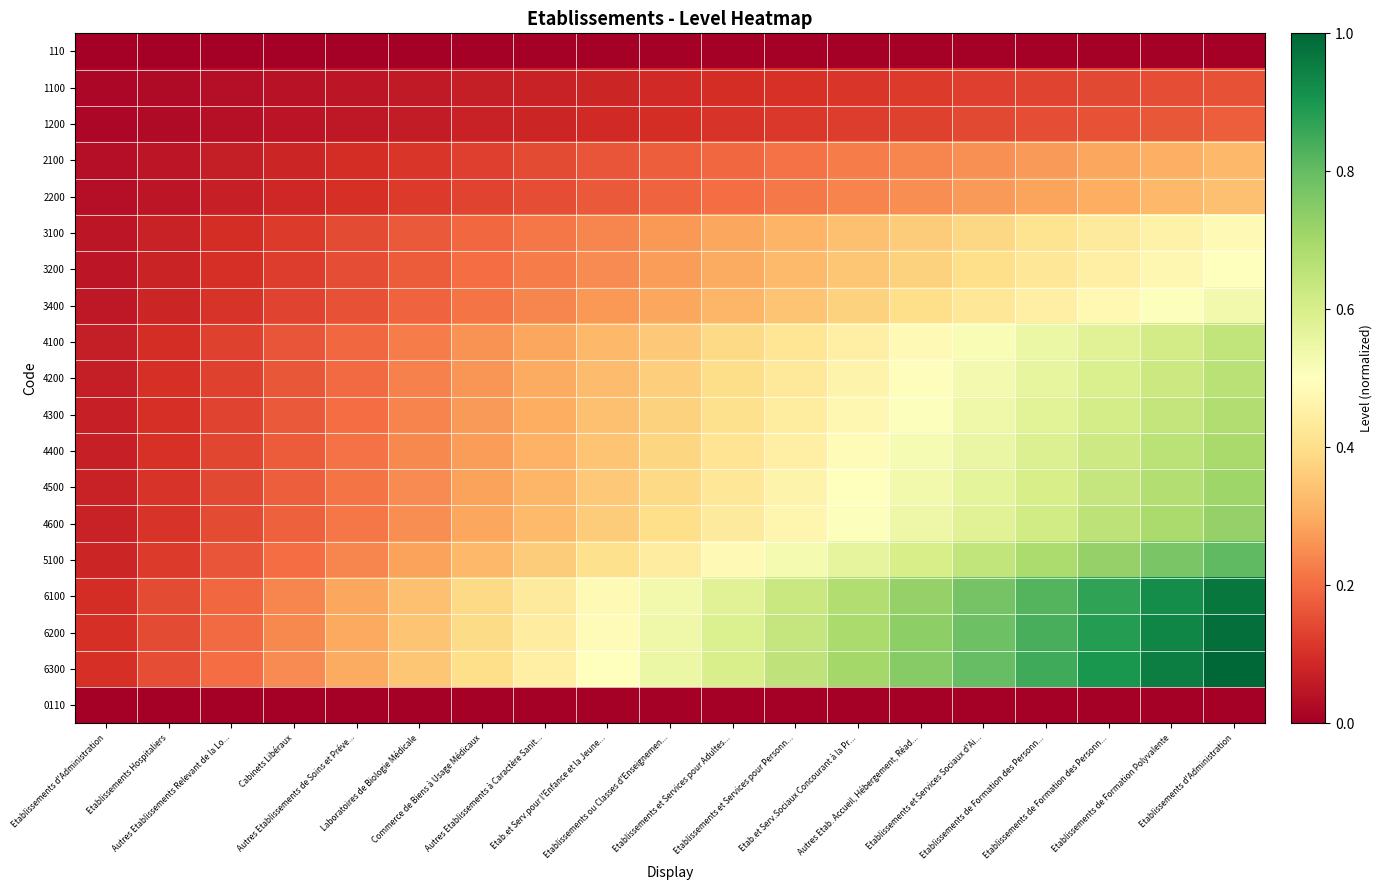

How many series are shown in this chart?

19